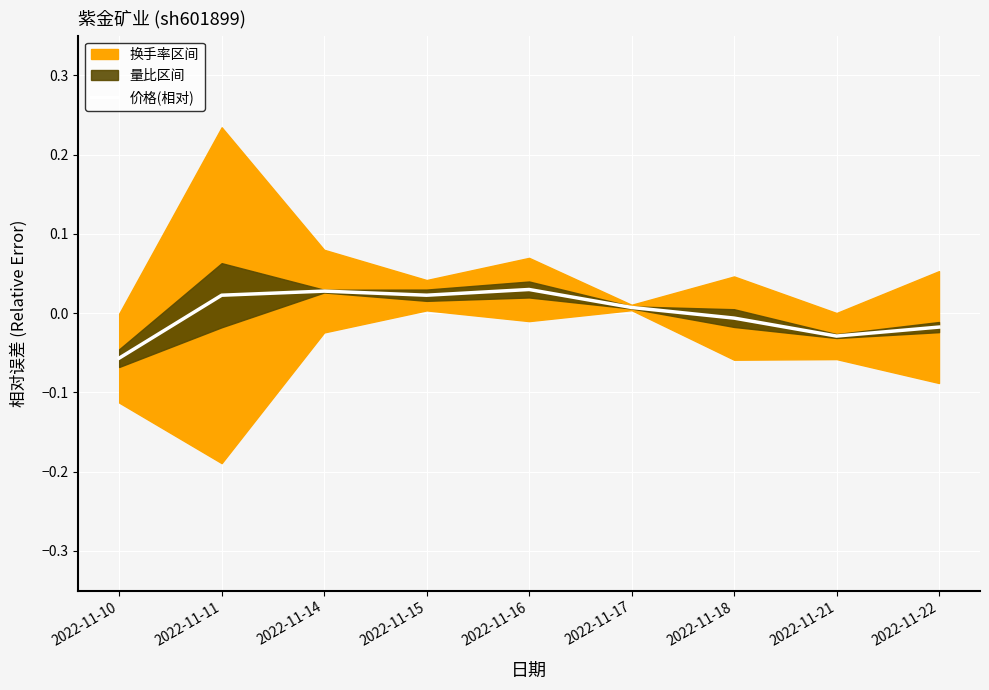

Reading left to right, extract all data points from this chart.

-0.1	0.0	0.0	0.0	0.0	0.0	-0.0	-0.0	-0.0